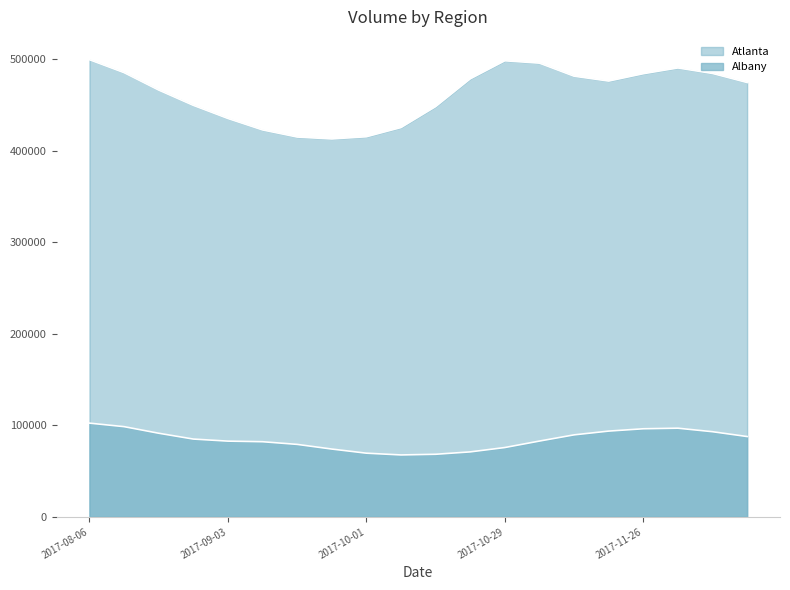

How many lines are shown in the chart?

2